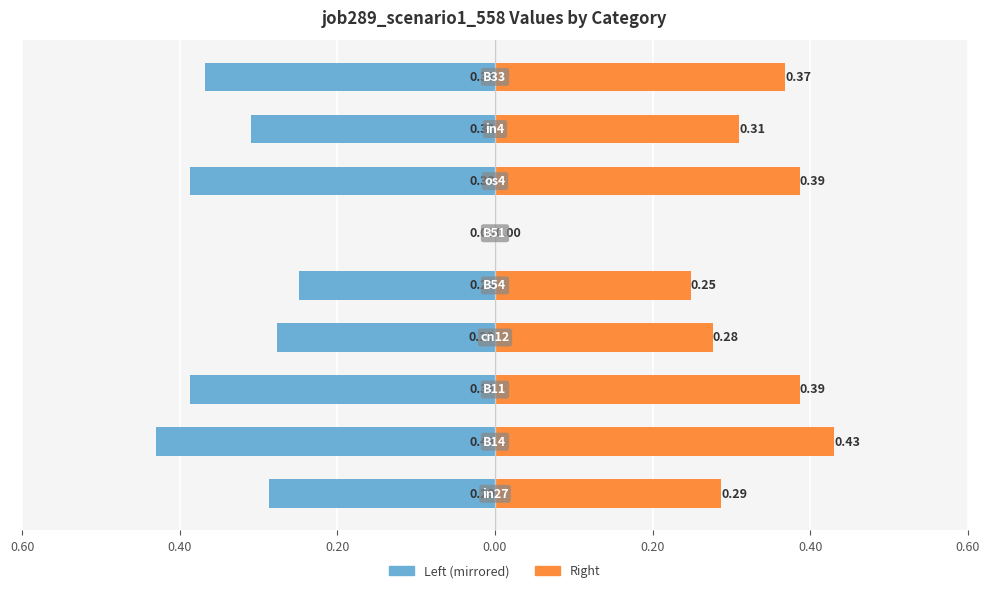

True or false: job289_scenario1_558 (right) has a value of 0.4 at 8.

True